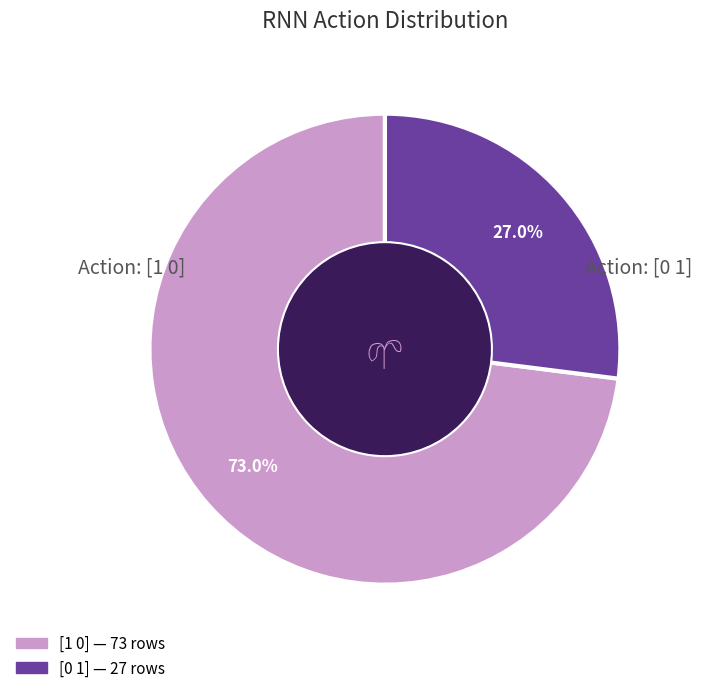

Does [1 0] account for over 50% of the chart?

Yes